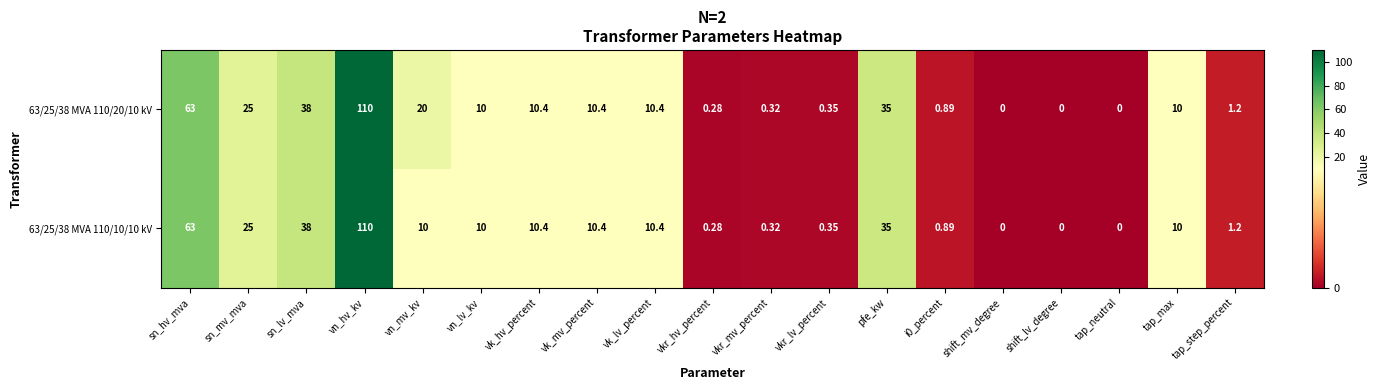

Is the value of 63/25/38 MVA 110/20/10 kV at sn_mv_mva greater than the value of 63/25/38 MVA 110/10/10 kV at tap_neutral?

Yes